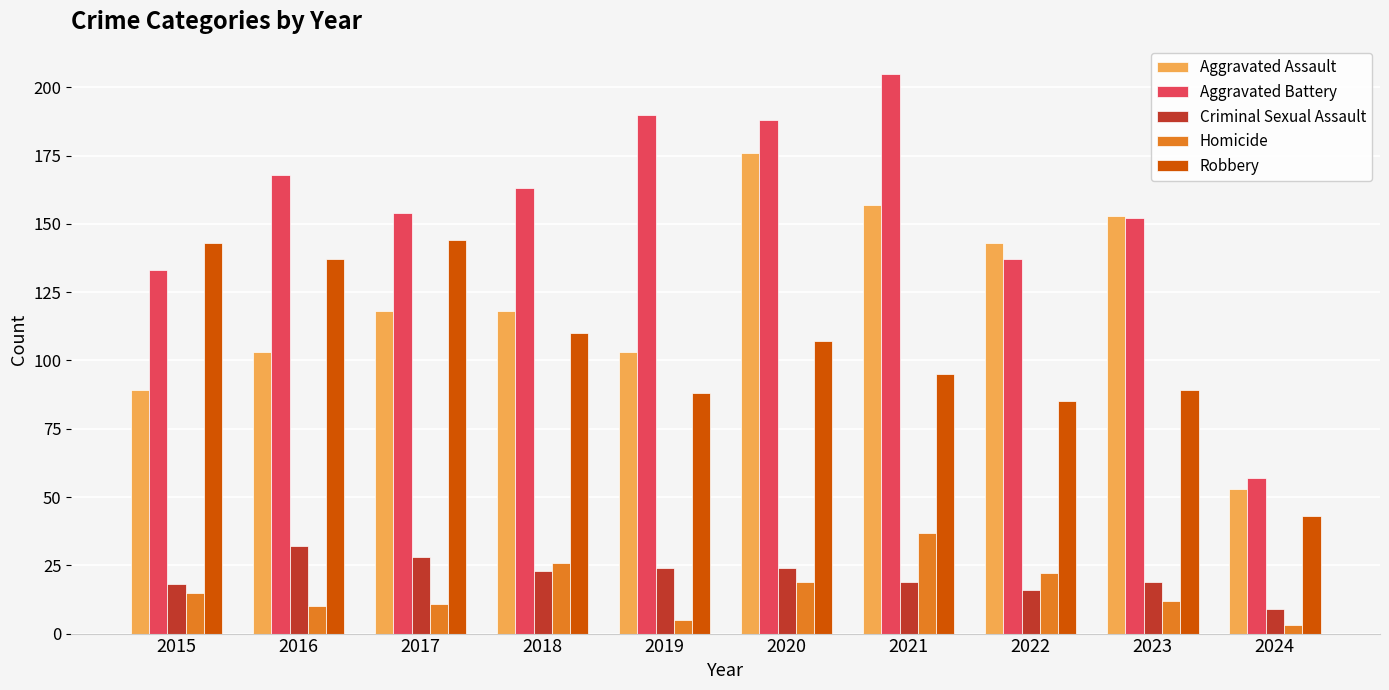

At which category does the chart reach its peak across all series?

2021